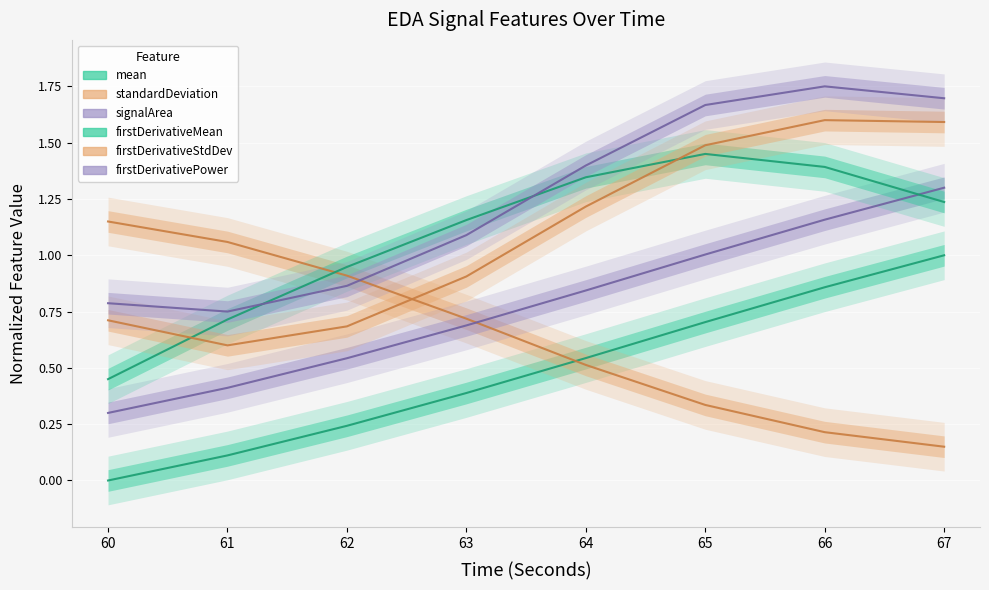

At how many categories does at least one series exceed 1?

7